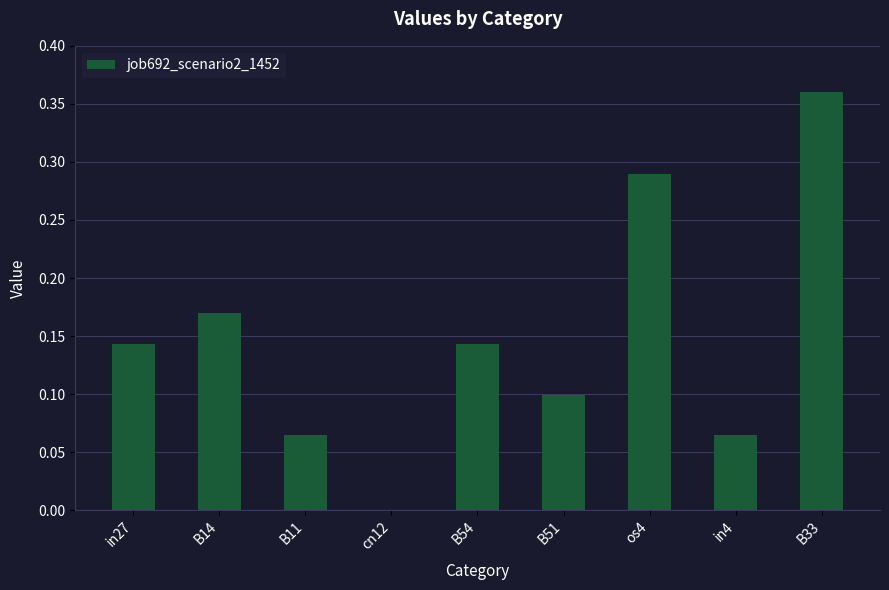

Which has a higher value, B54 or os4?

os4